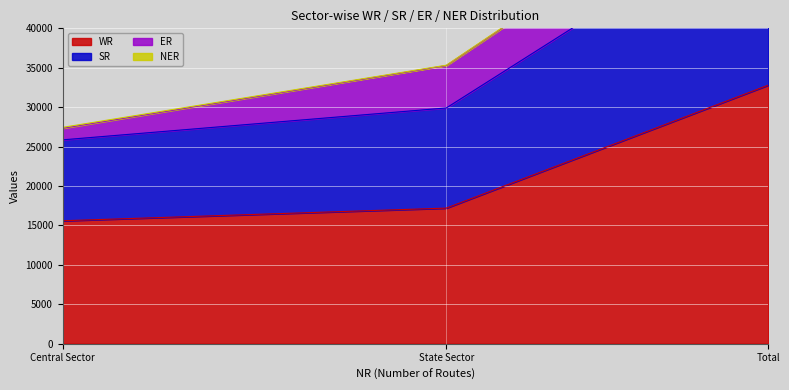

Which series changed the most between Central Sector and Total?

SR